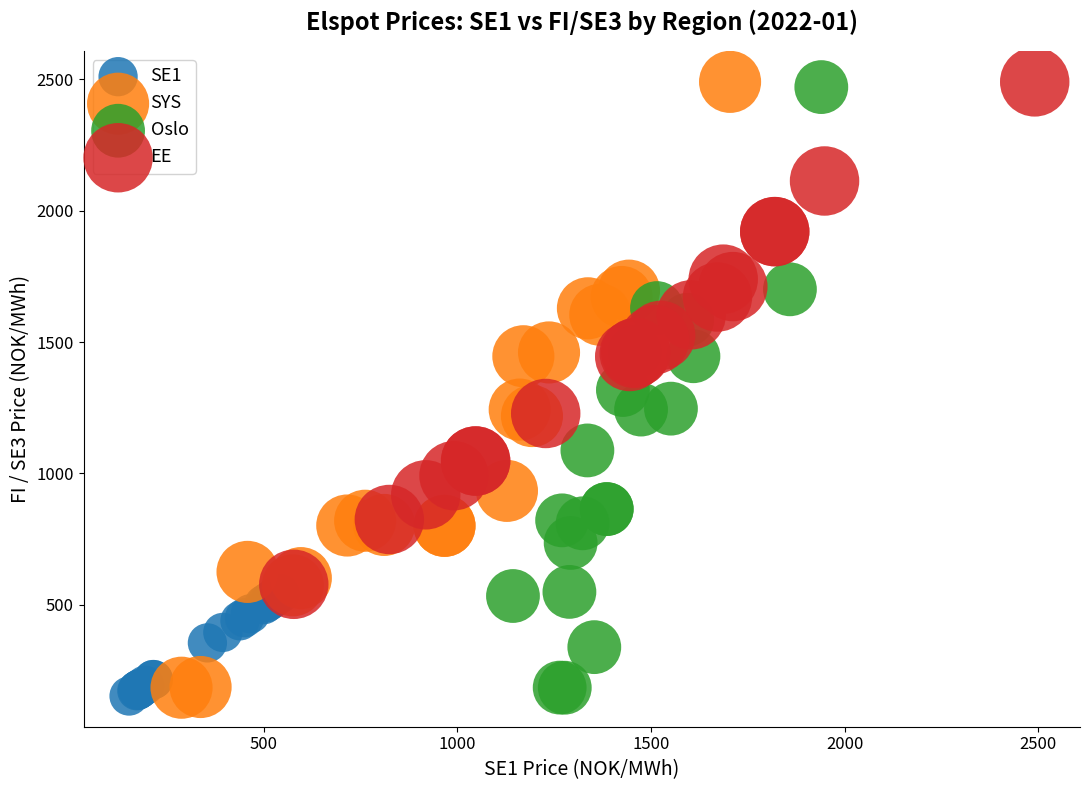

Which series has the widest spread of Y values?

SYS